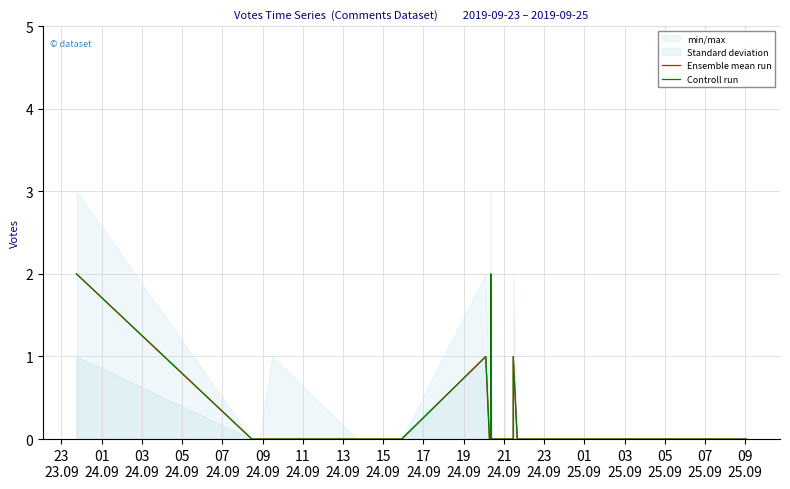

Reading left to right, list all the values displayed in this chart.

Ensemble mean run: 2	0	0	0	0	0	1	0	0	0	0	0	2	0	0	0	0	0	0	0	0	0	0	0	0	0	0	0	0	0	0	0	0	0	0	1	0	0	0	0
Controll run: 2	0	0	0	0	0	1	0	0	0	0	0	2	0	0	0	0	0	0	0	0	0	0	0	0	0	0	0	0	0	0	0	0	0	0	1	0	0	0	0